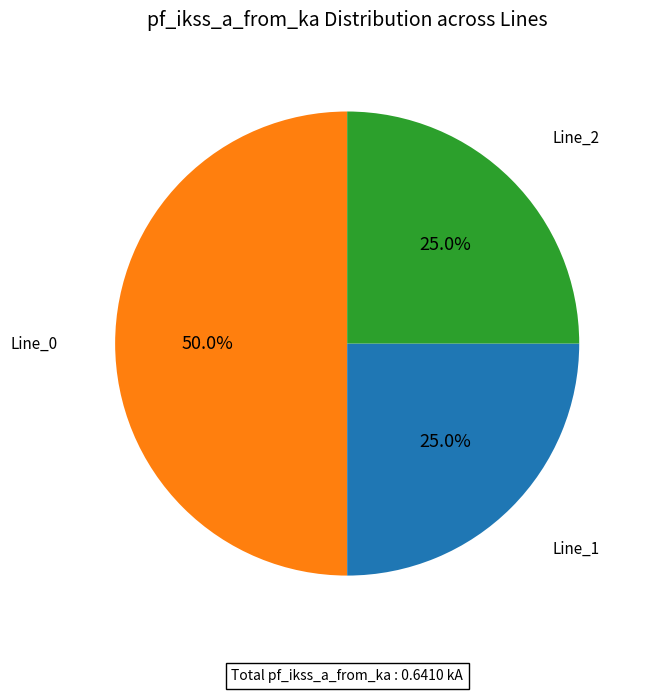

To the nearest percent, what is the average slice percentage?

33%